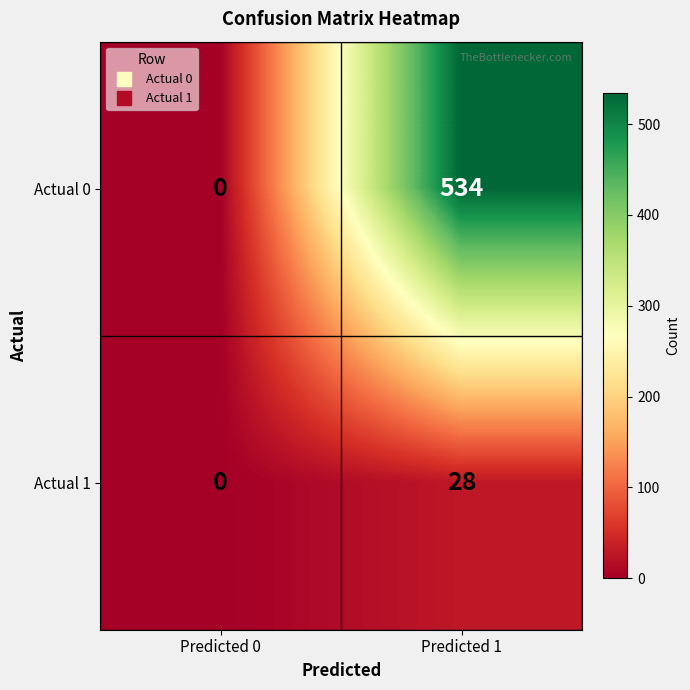

At how many categories does at least one series exceed 43?

1